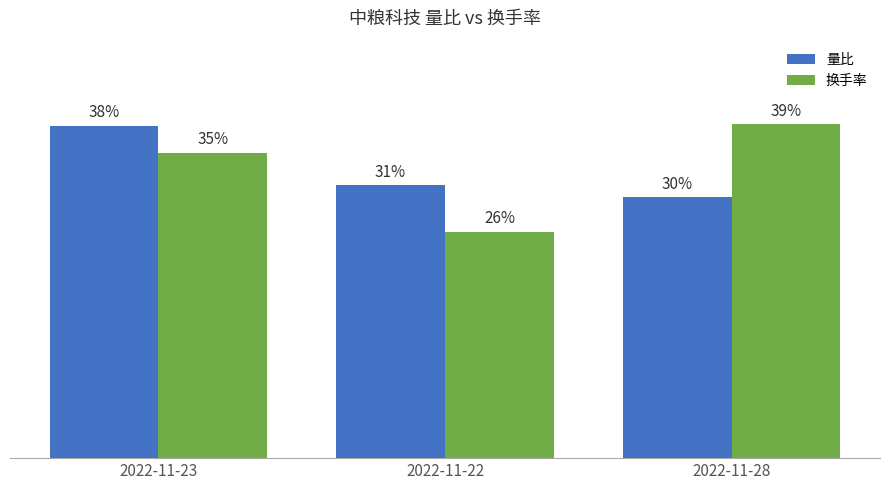

Where is 换手率 nearest to the value 32?

2022-11-23